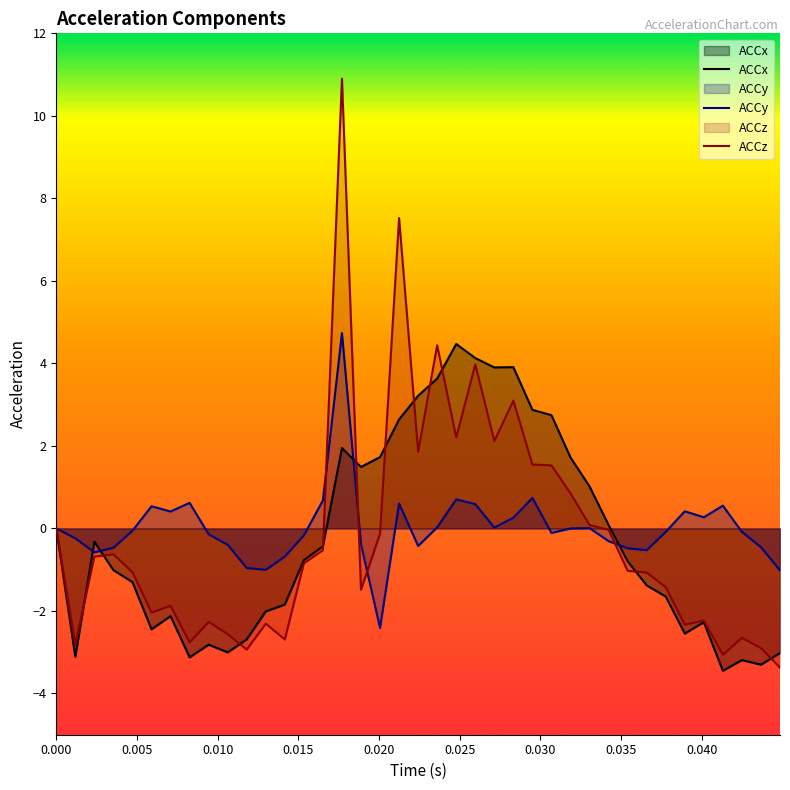

What is the smallest value displayed?

-3.4